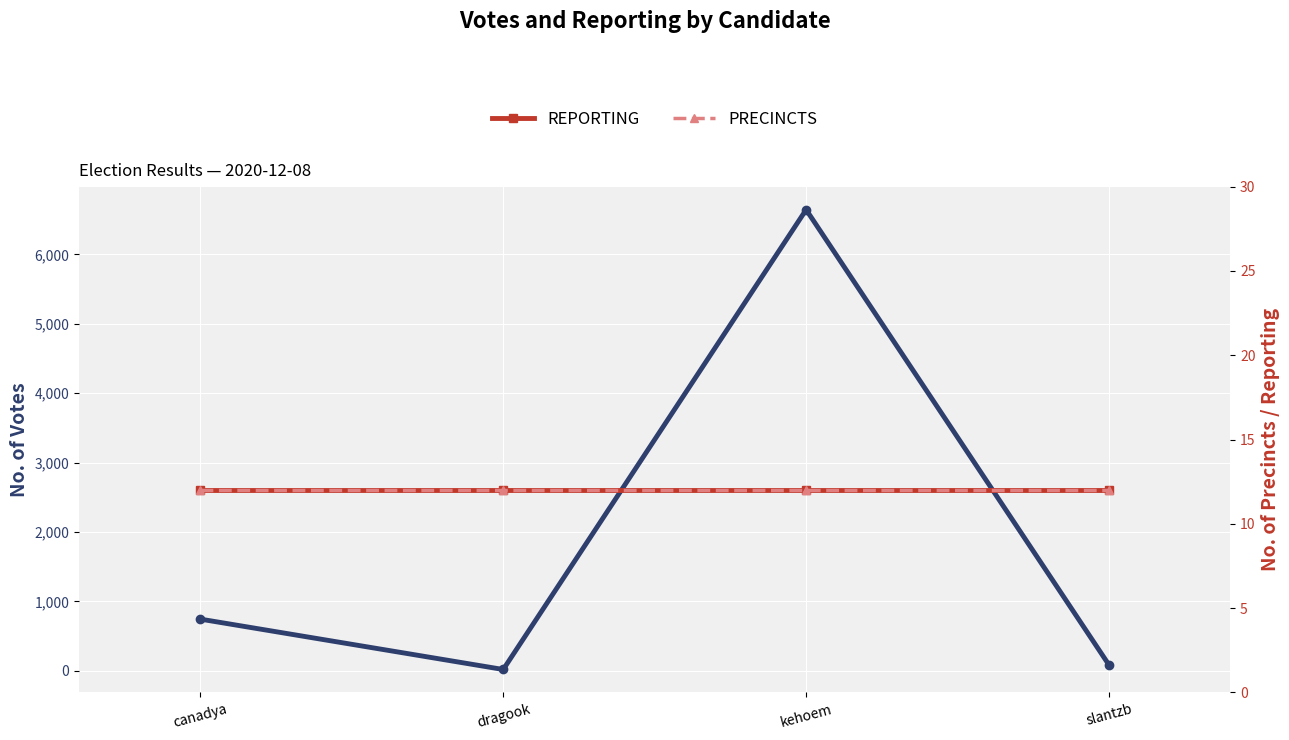

Count the number of data series in this chart.

3